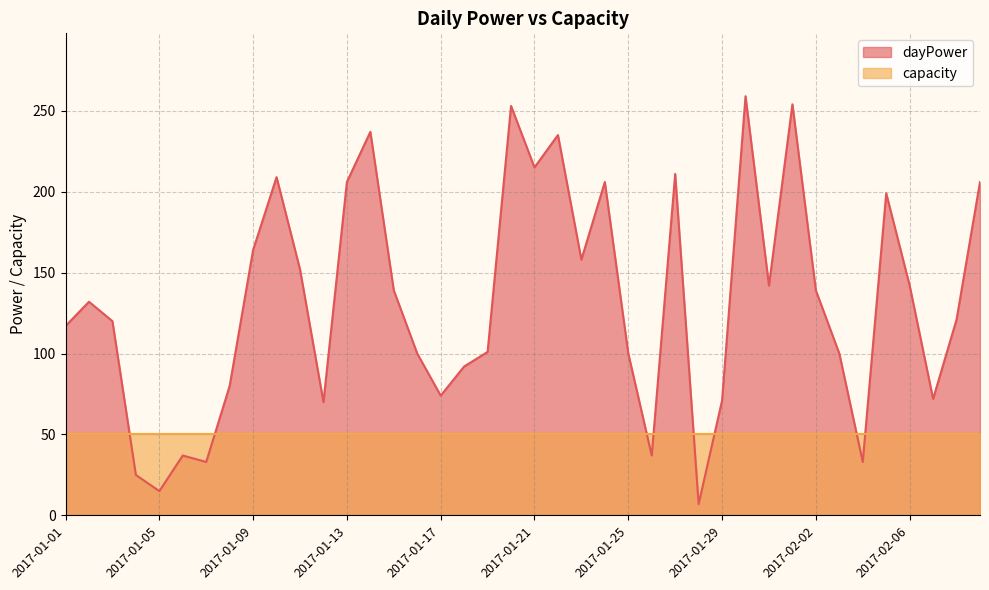

Reading left to right, transcribe all the data shown in this chart.

2017-01-01=117	2017-01-02=132	2017-01-03=120	2017-01-04=25	2017-01-05=15	2017-01-06=37	2017-01-07=33	2017-01-08=80	2017-01-09=164	2017-01-10=209	2017-01-11=152	2017-01-12=70	2017-01-13=206	2017-01-14=237	2017-01-15=139	2017-01-16=100	2017-01-17=74	2017-01-18=92	2017-01-19=101	2017-01-20=253	2017-01-21=215	2017-01-22=235	2017-01-23=158	2017-01-24=206	2017-01-25=100	2017-01-26=37	2017-01-27=211	2017-01-28=7	2017-01-29=71	2017-01-30=259	2017-01-31=142	2017-02-01=254	2017-02-02=139	2017-02-03=100	2017-02-04=33	2017-02-05=199	2017-02-06=142	2017-02-07=72	2017-02-08=121	2017-02-09=206